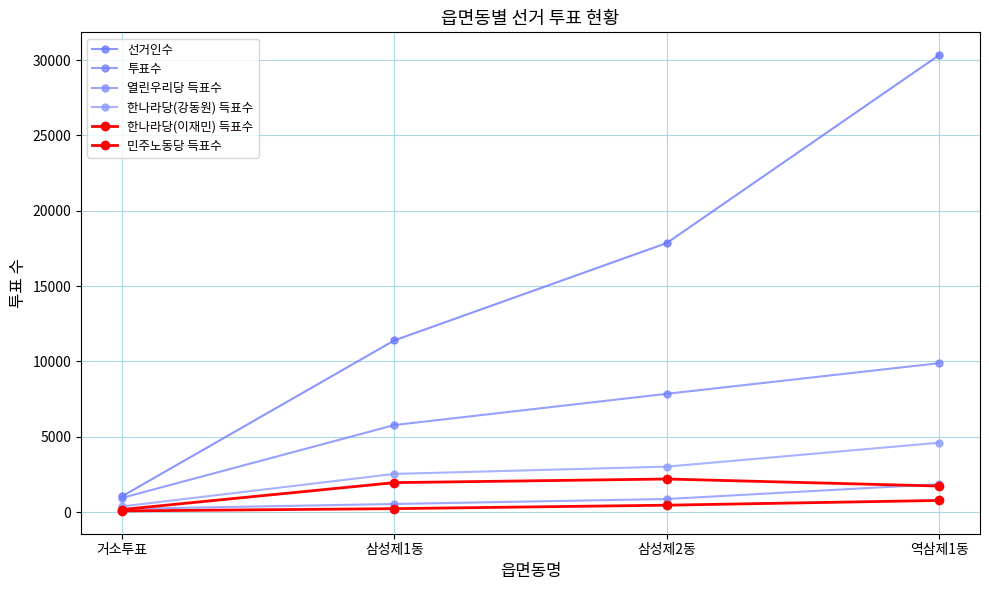

What is the sum of the 한나라당(강동원) 득표수 values at 역삼제1동 and 삼성제2동?

7624